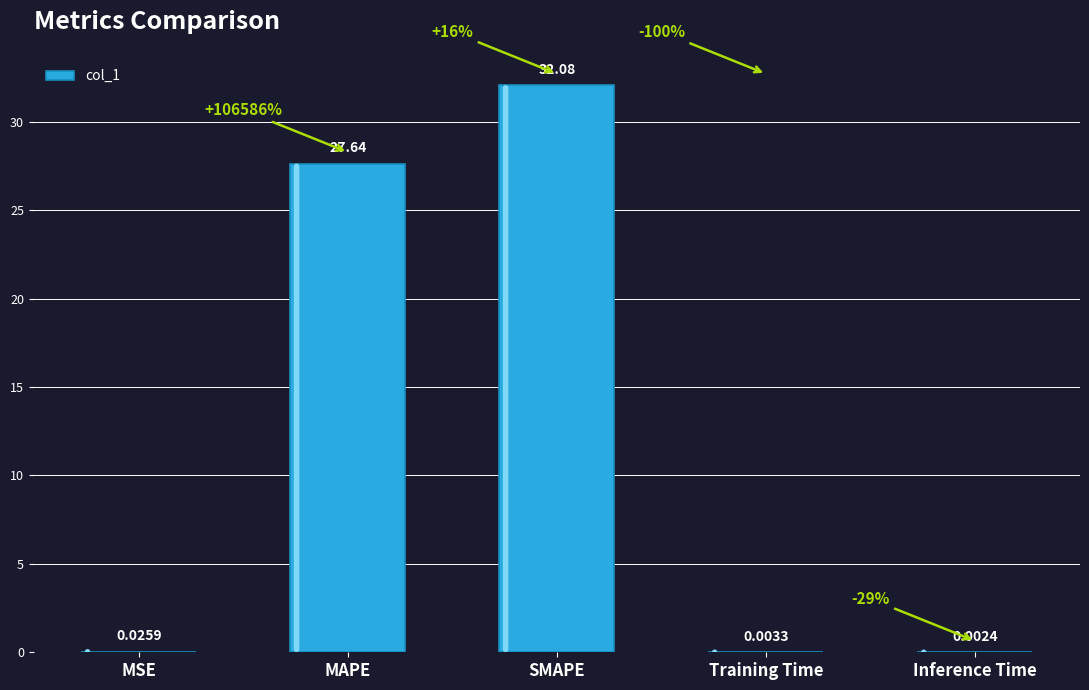

Which has a higher value, Inference Time or SMAPE?

SMAPE